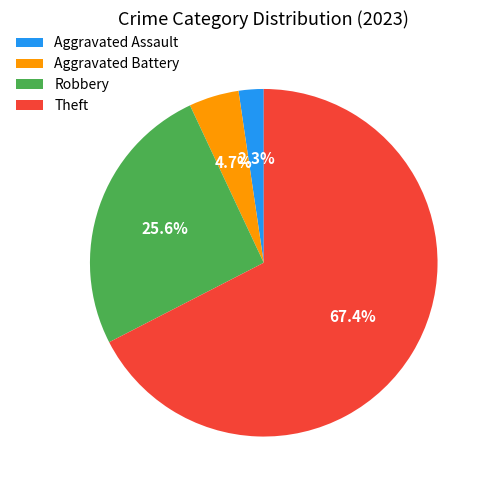

To the nearest percent, what portion does Theft represent?

67%